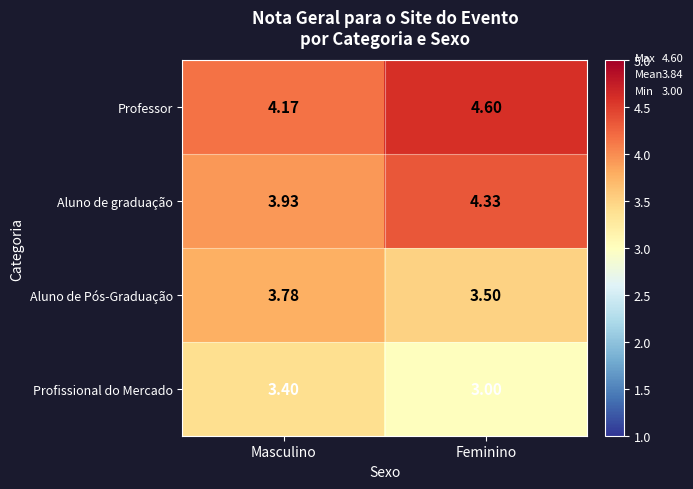

List the series in order of their peak value, lowest first.

Profissional do Mercado, Aluno de Pós-Graduação, Aluno de graduação, Professor